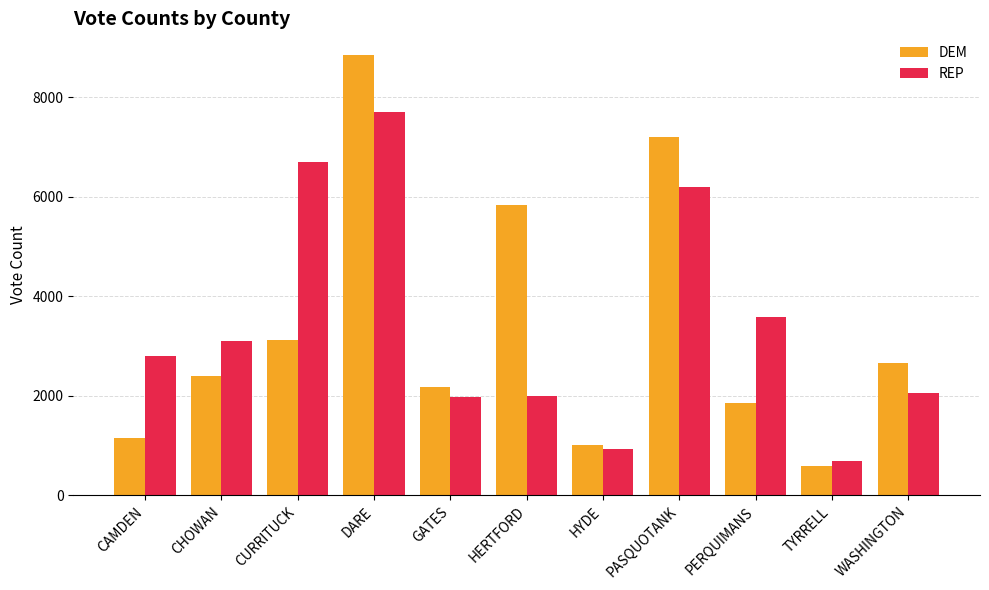

At CHOWAN, list the series in order from largest to smallest.

REP, DEM